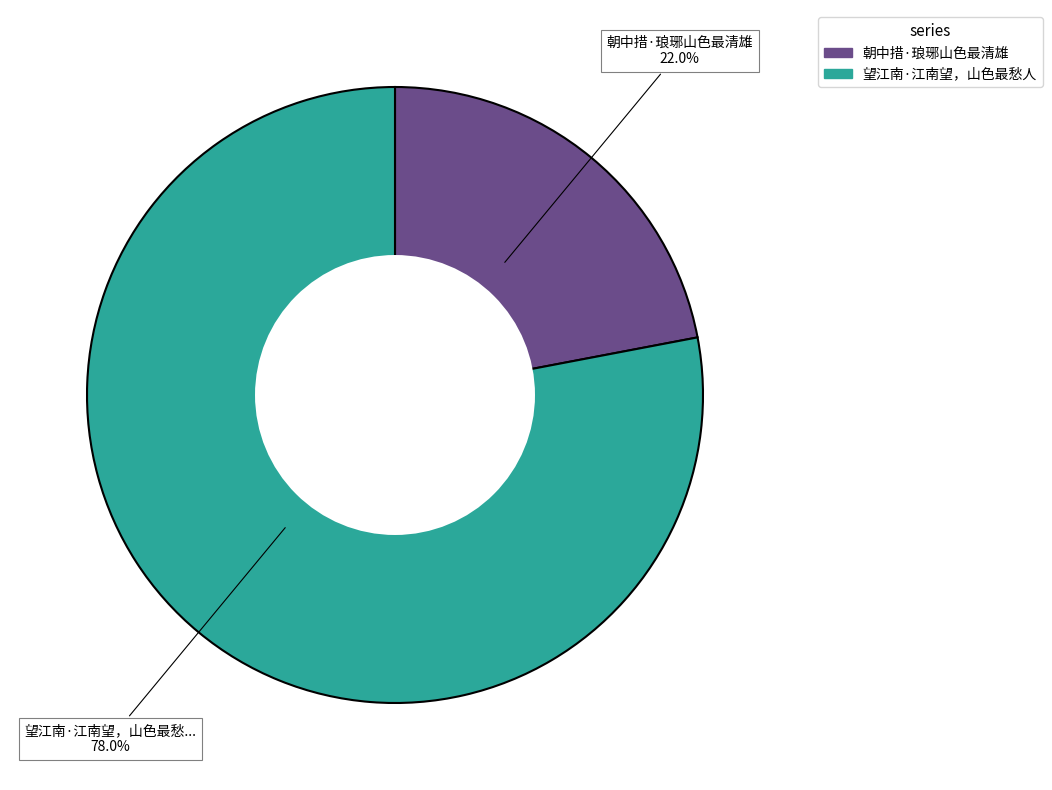

Which slice is the largest?

望江南·江南望，山色最愁人